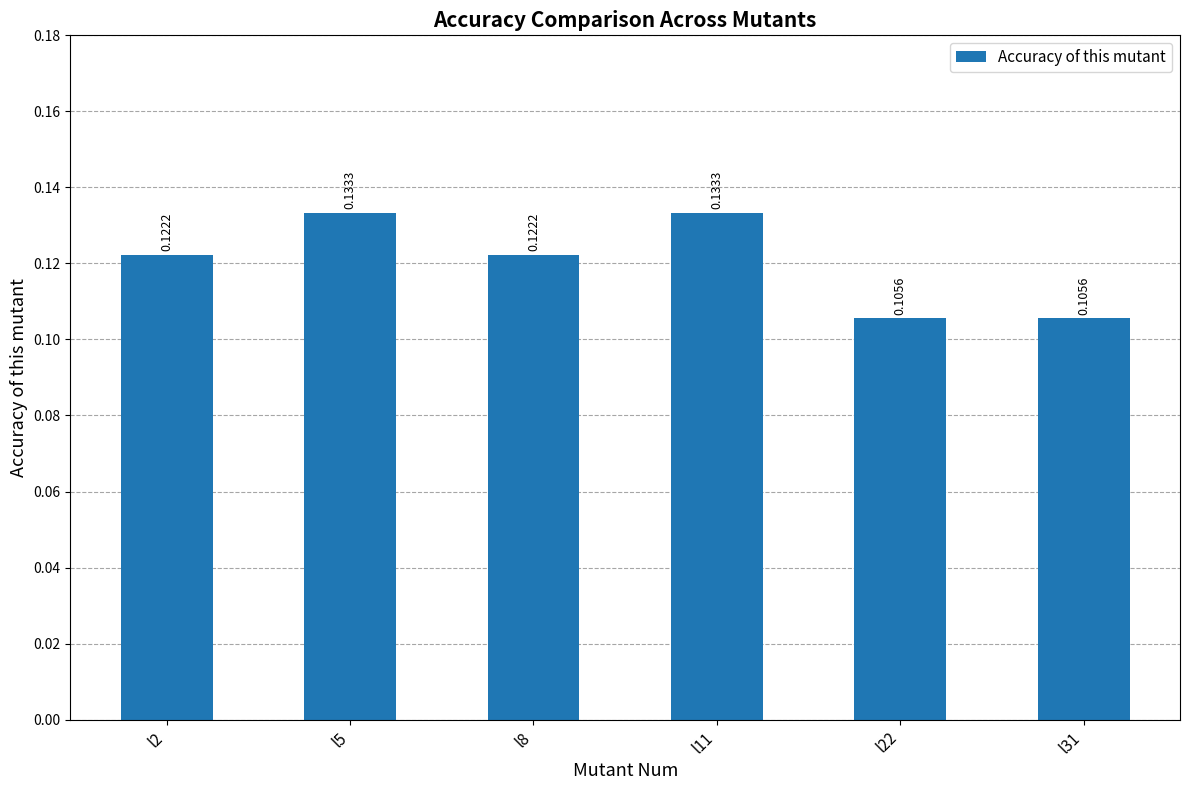

What is the sum of all values?

0.7